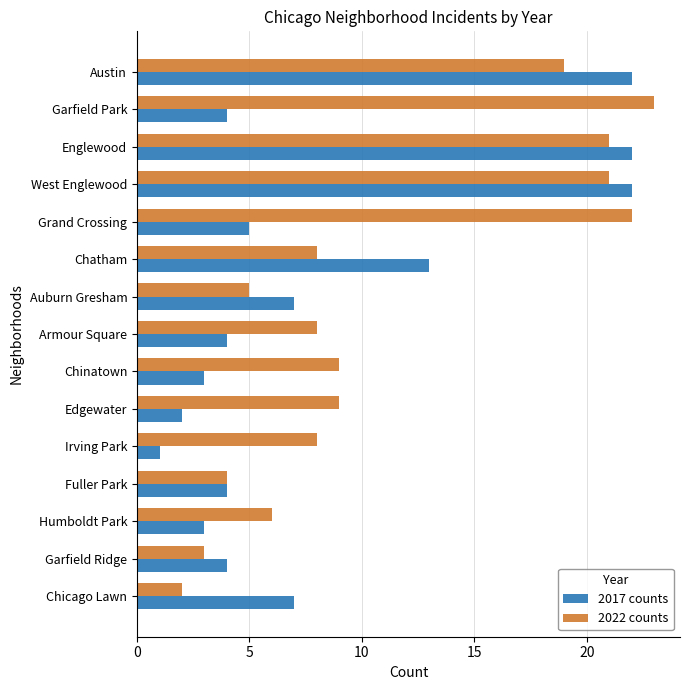

The value of 2017 counts at Garfield Park is 4. True or false?

True